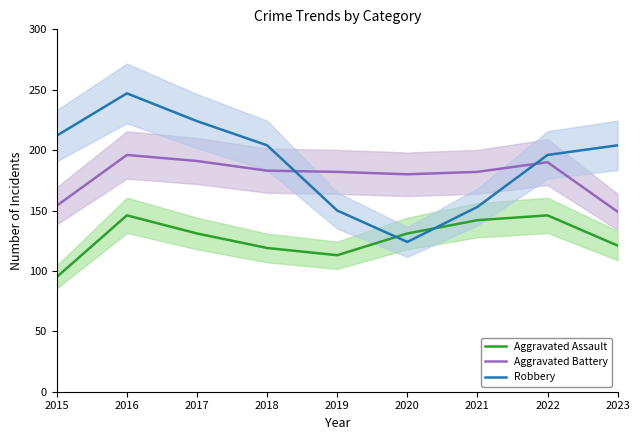

How many values in the Aggravated Assault series exceed 131?

3